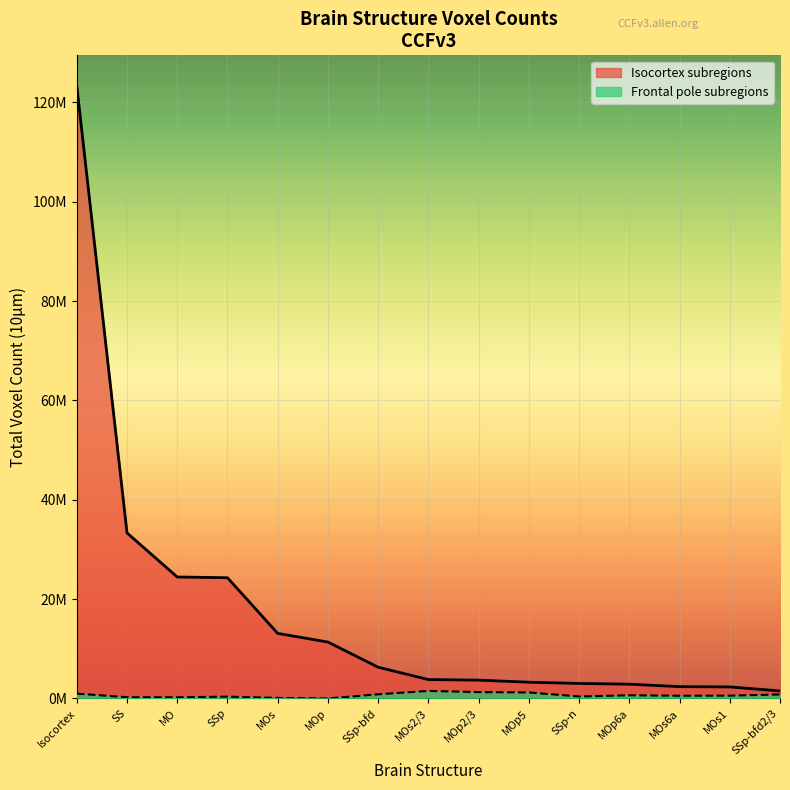

What is the label of the 6th point from the right?

MOp5